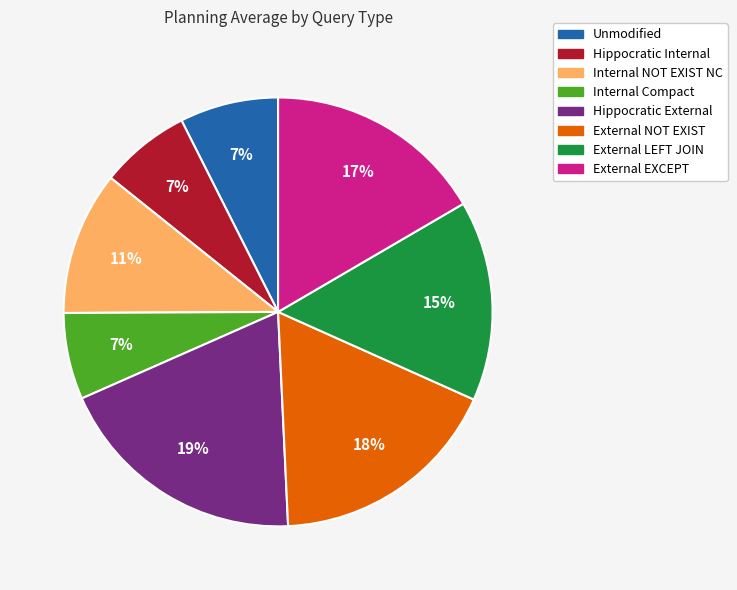

How many segments does this pie chart have?

8